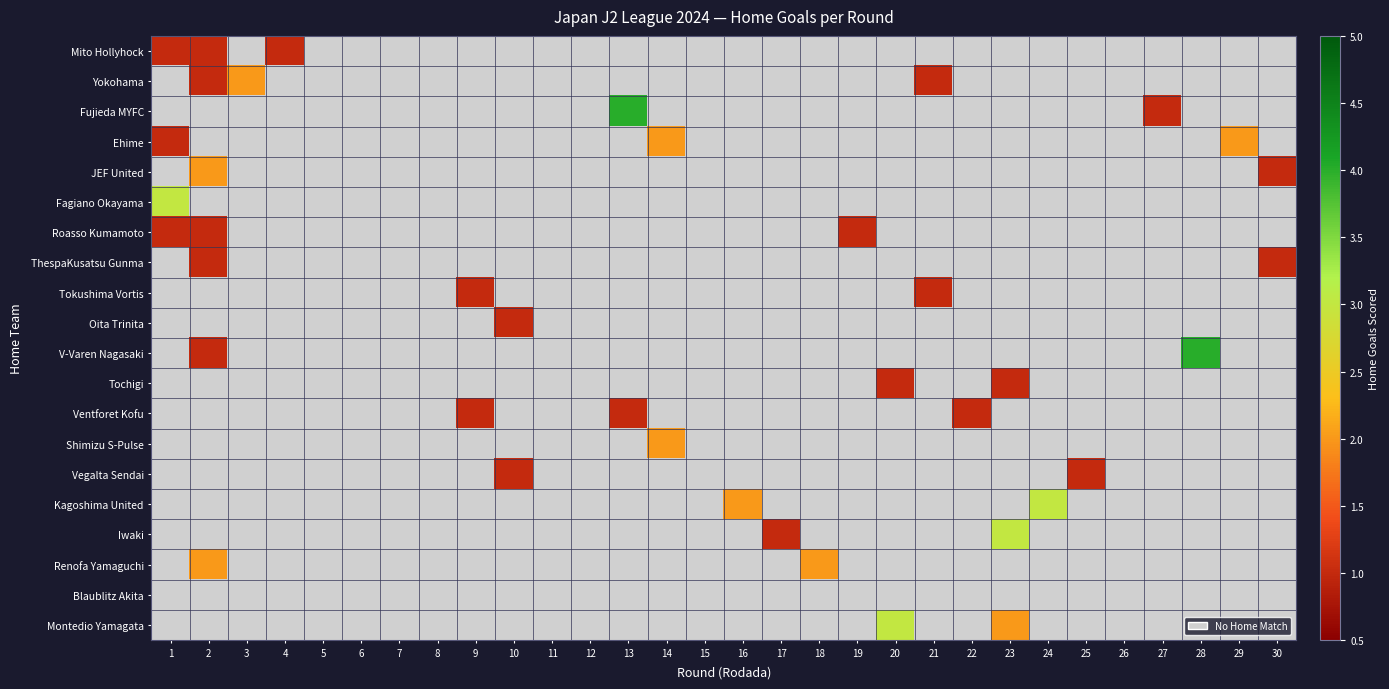

At how many categories does at least one series exceed 3?

2